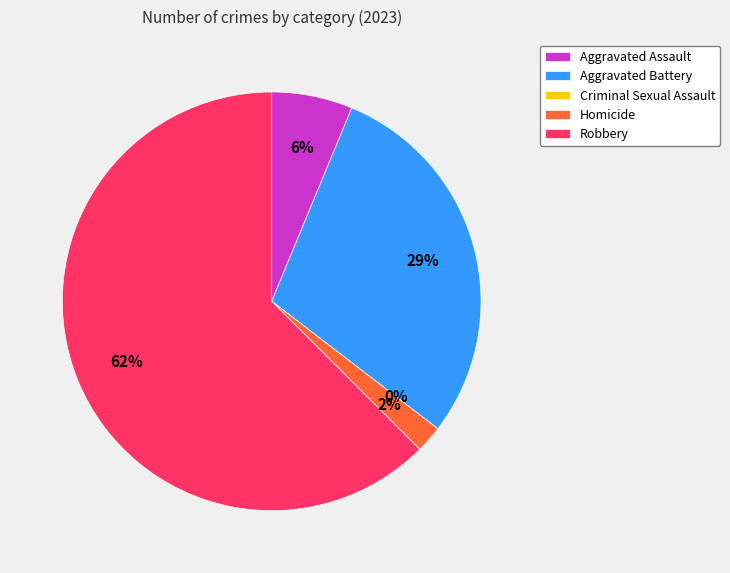

How many slices are in this pie chart?

5